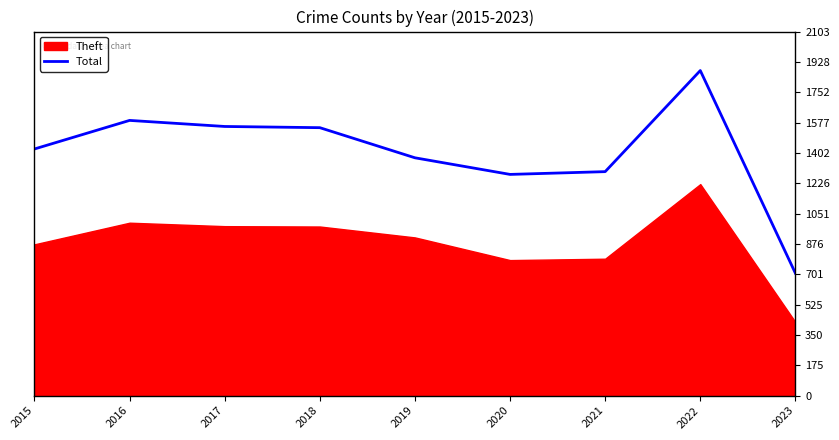

What is the average value?

1405